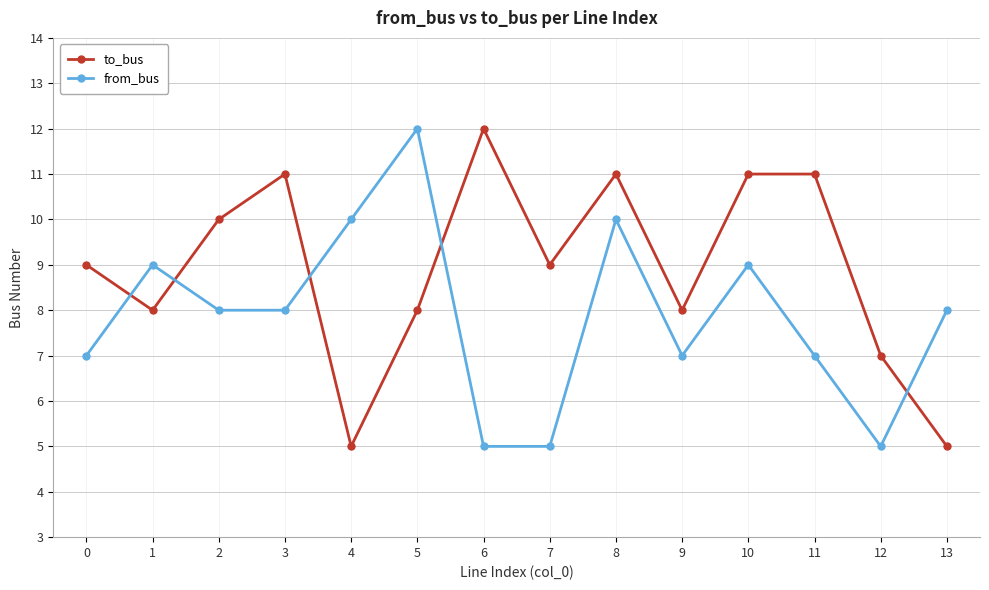

What is the value of the from_bus point at the 6th from the left?

12